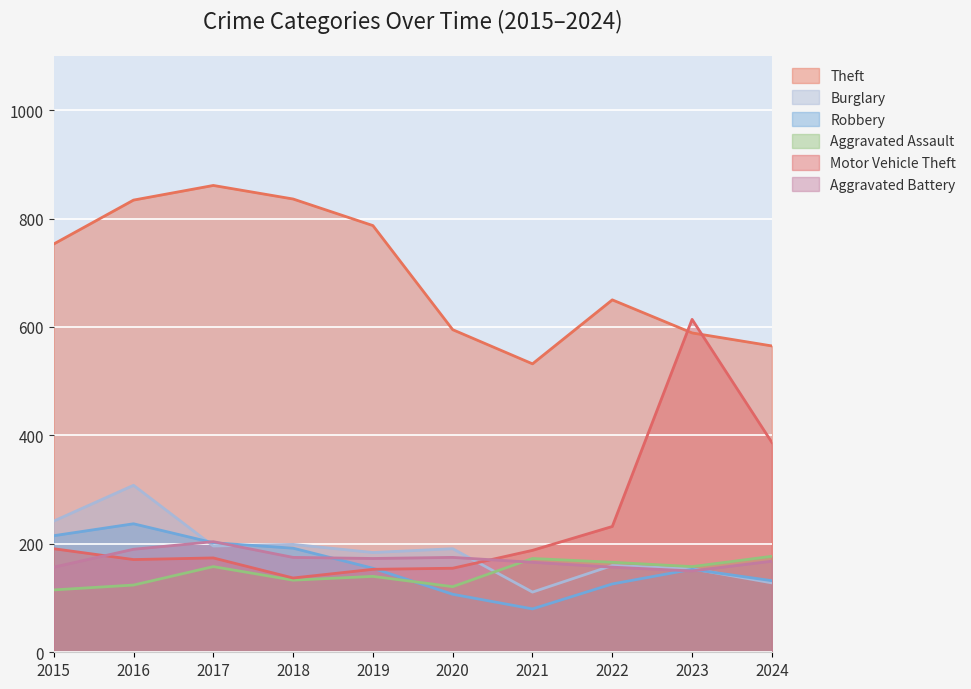

What value does the Motor Vehicle Theft series have at 2021, to the nearest 50?

200